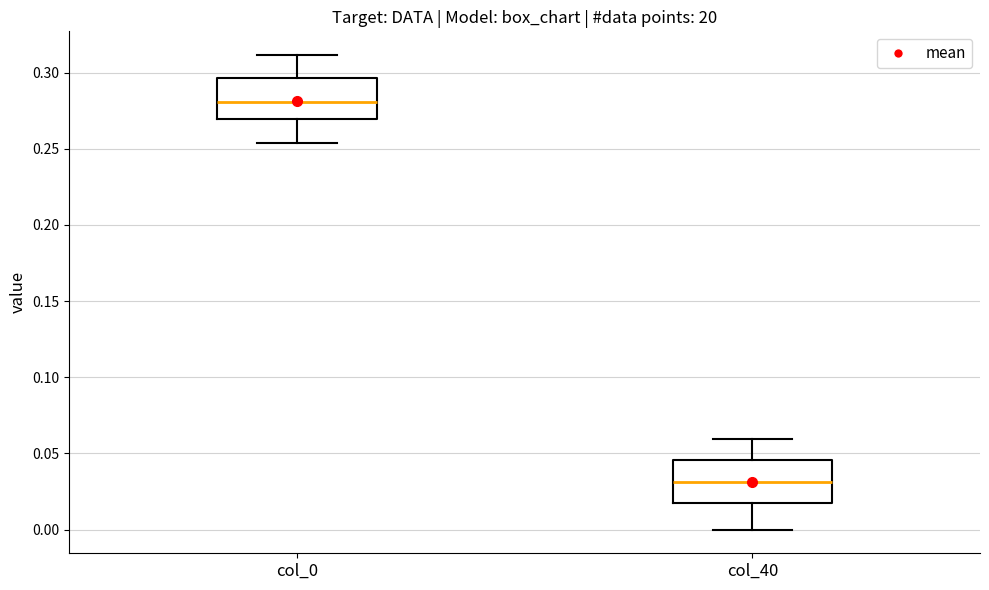

Which box's median line is the highest?

col_0